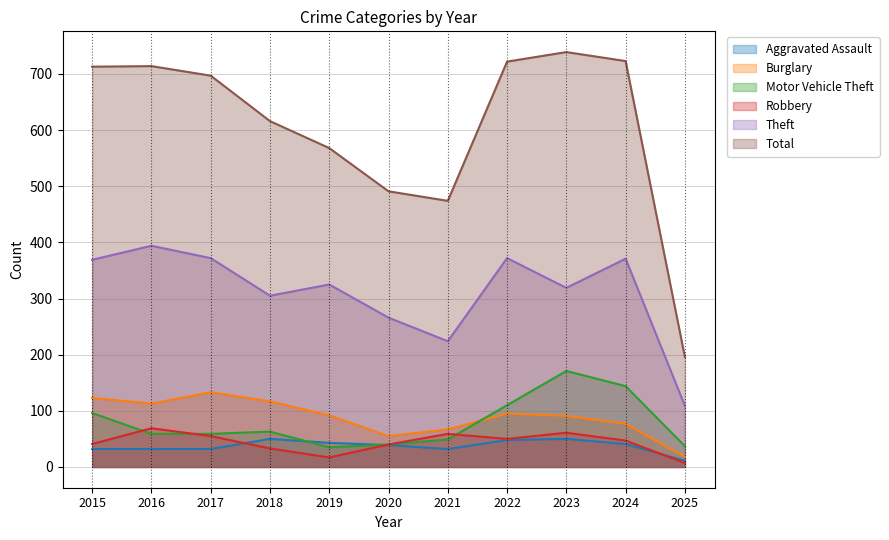

Reading left to right, transcribe all the data shown in this chart.

Aggravated Assault: 2015=32	2016=32	2017=32	2018=50	2019=43	2020=39	2021=32	2022=48	2023=50	2024=41	2025=11
Burglary: 2015=123	2016=113	2017=133	2018=117	2019=92	2020=55	2021=67	2022=95	2023=91	2024=77	2025=18
Motor Vehicle Theft: 2015=96	2016=59	2017=59	2018=63	2019=35	2020=40	2021=49	2022=110	2023=171	2024=144	2025=37
Robbery: 2015=41	2016=69	2017=55	2018=33	2019=17	2020=40	2021=59	2022=50	2023=61	2024=47	2025=7
Theft: 2015=369	2016=394	2017=372	2018=305	2019=325	2020=266	2021=224	2022=372	2023=319	2024=371	2025=109
Total: 2015=713	2016=714	2017=697	2018=616	2019=568	2020=491	2021=474	2022=722	2023=739	2024=723	2025=196